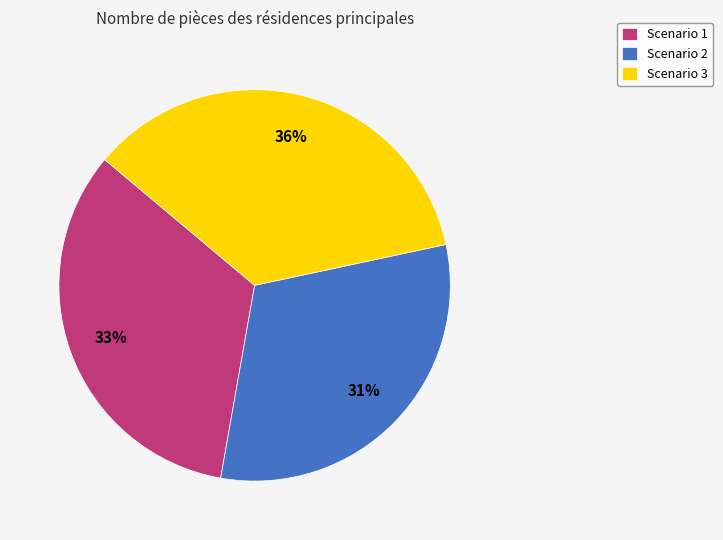

True or false: Scenario 1 accounts for 47% of the total.

False